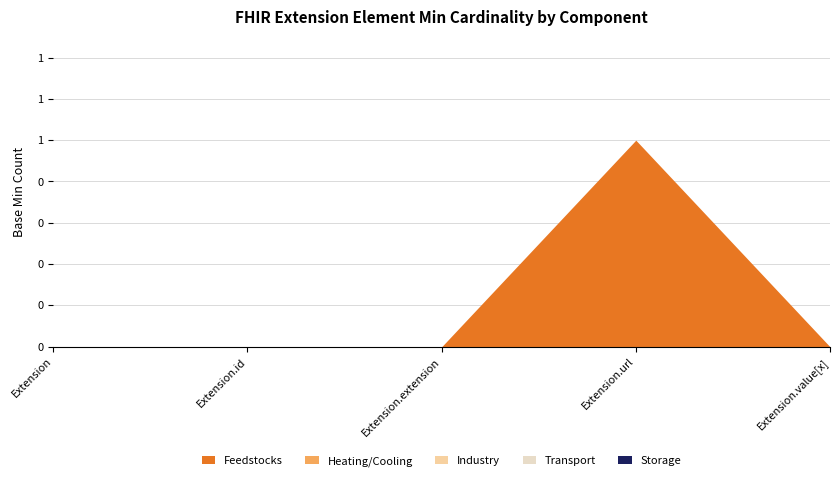

True or false: Transport and Feedstocks intersect in this chart.

False